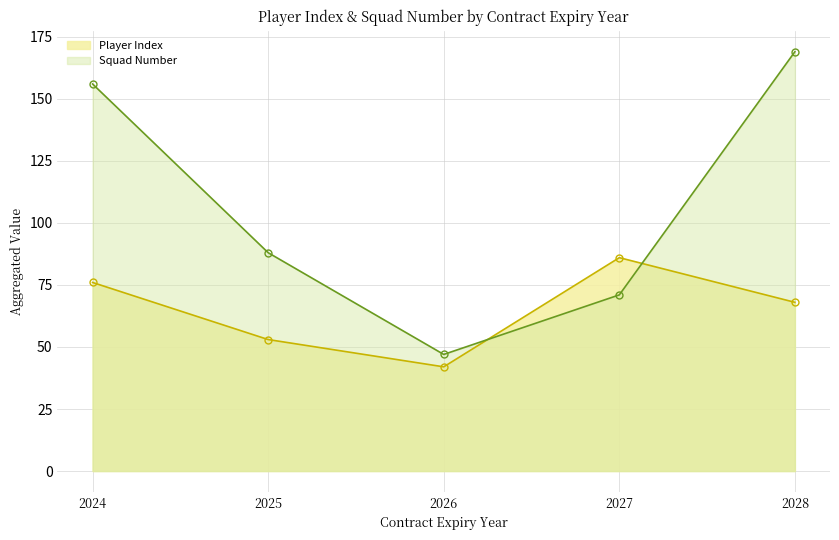

Where is Squad Number nearest to the value 108?

2025